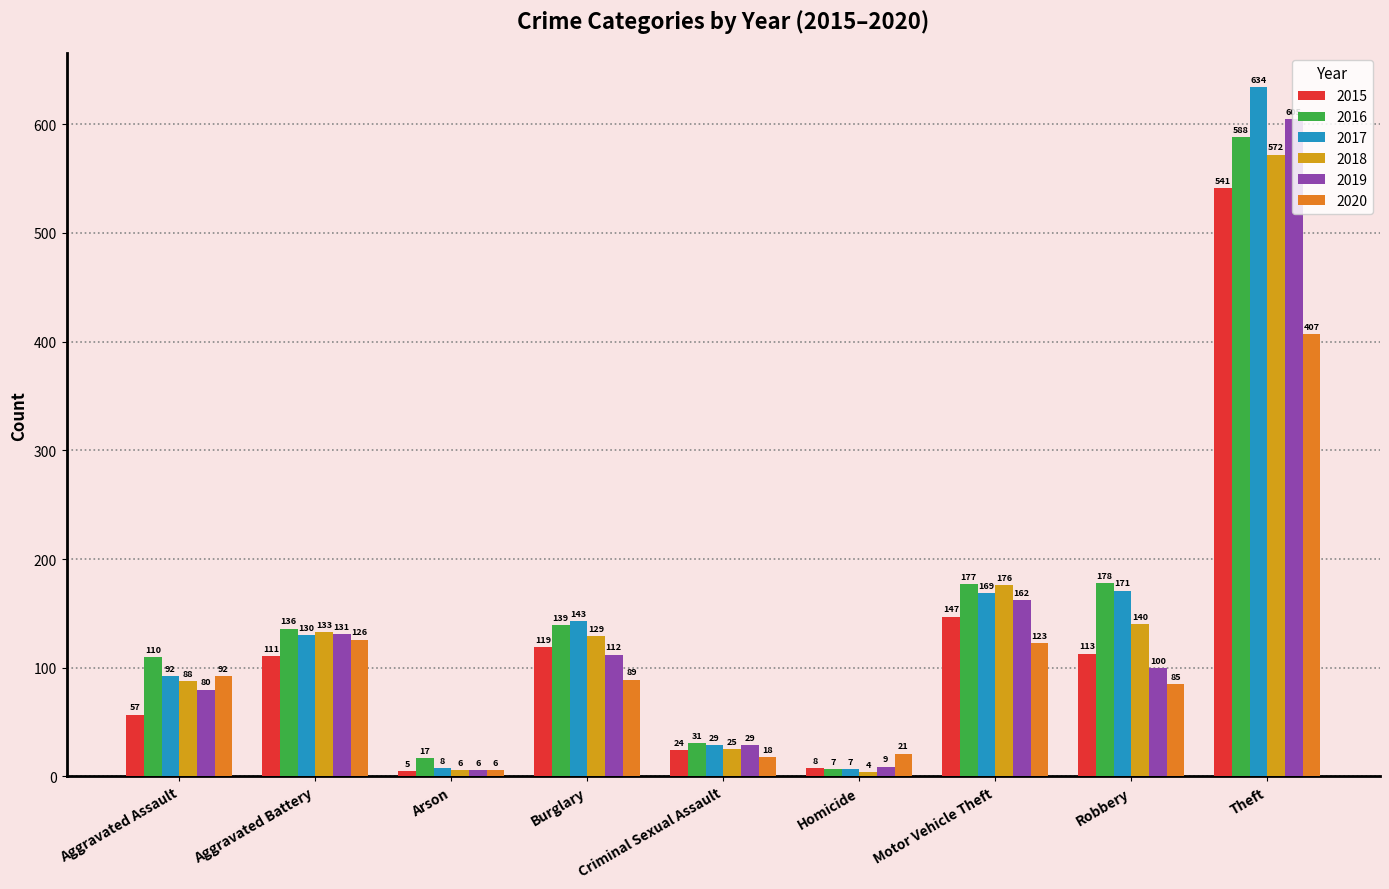

The 2017 series shows 130 at Aggravated Battery. True or false?

True